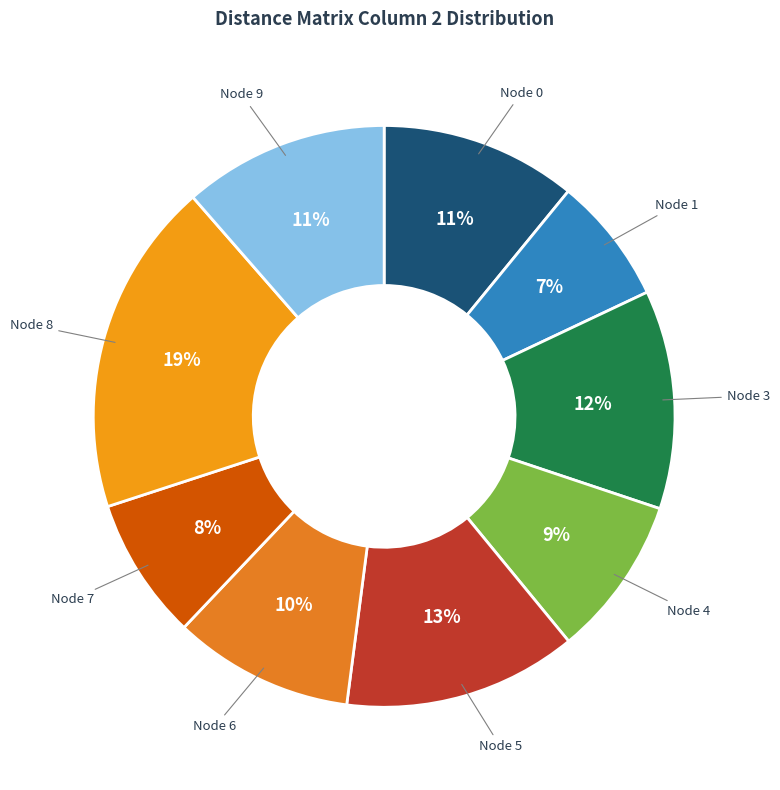

What is the smallest slice in the pie chart?

Node 1